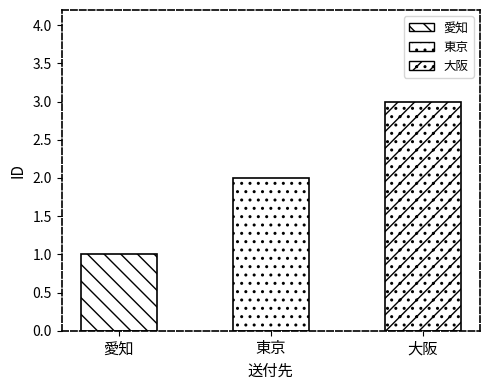

What is the sum of the values at 愛知 and 大阪?

4